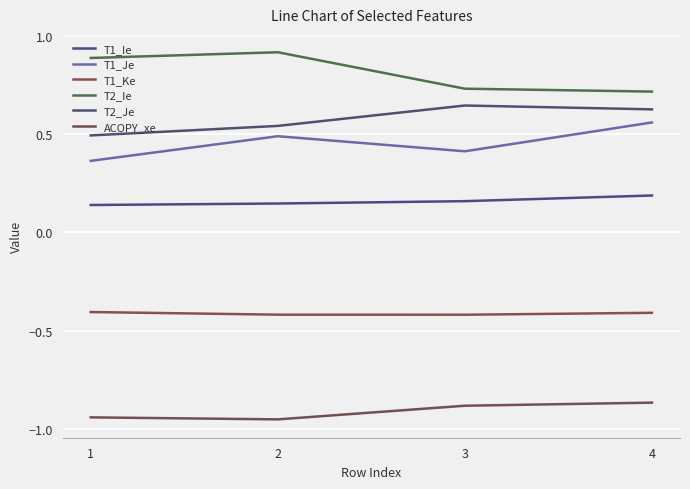

At which category is the sum across all series the highest?

4